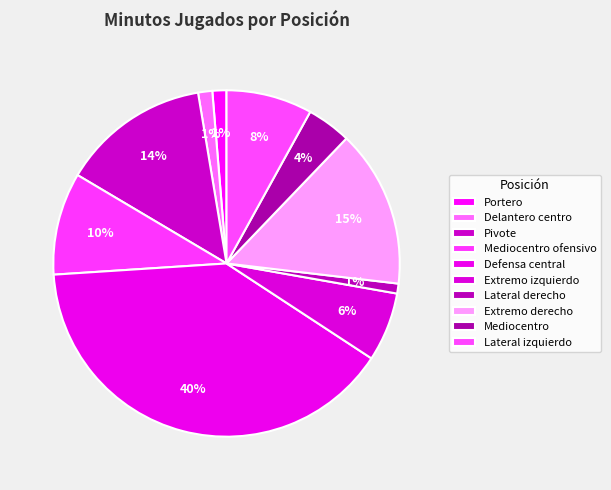

What percentage is the Mediocentro ofensivo slice, to the nearest percent?

10%